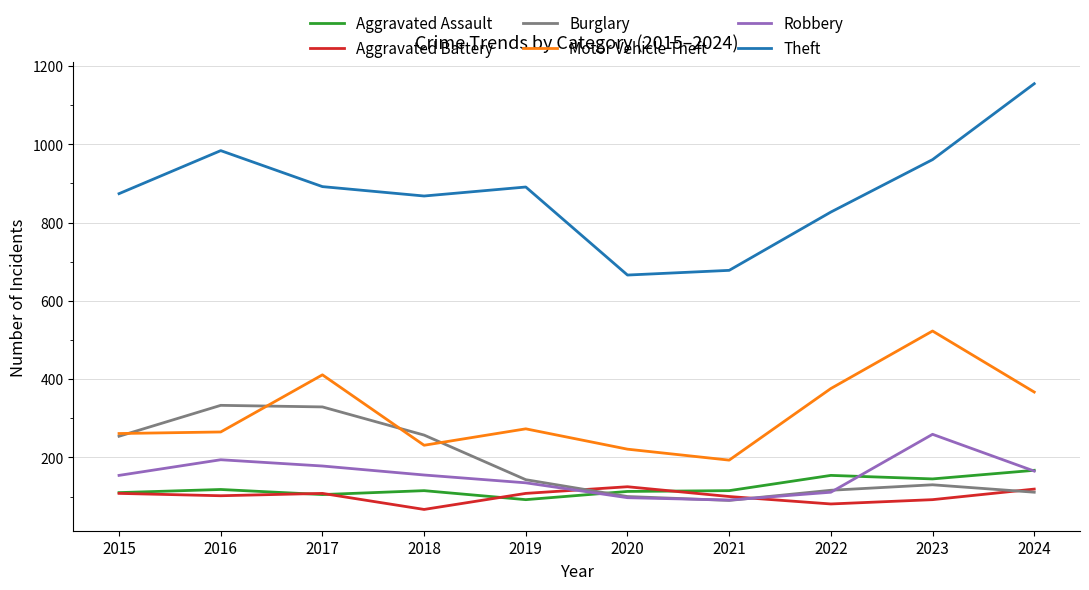

What is the sum of the Aggravated Battery values at 2022 and 2015?

189